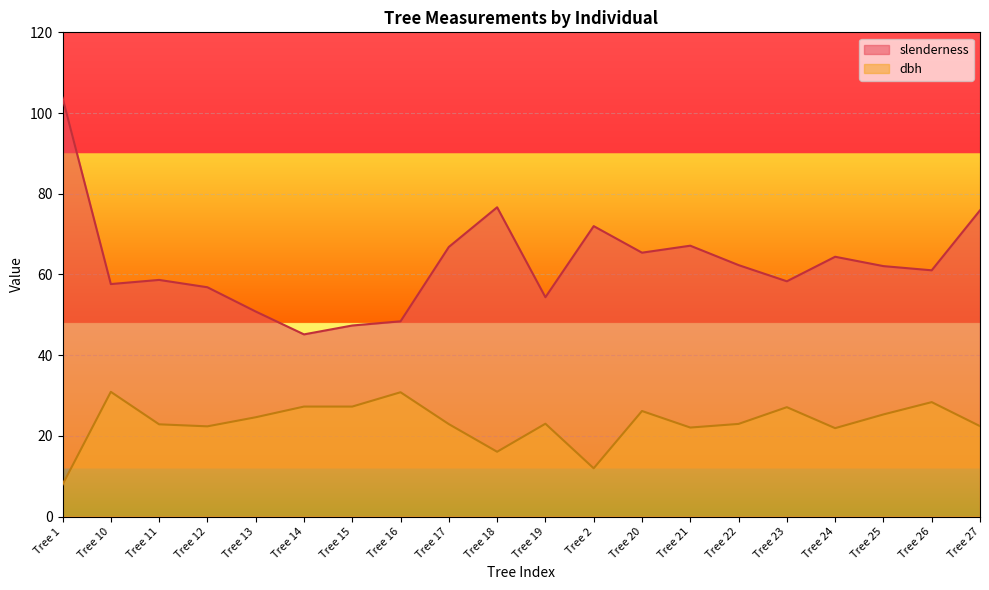

What value does the slenderness series have at Tree 1?

103.8